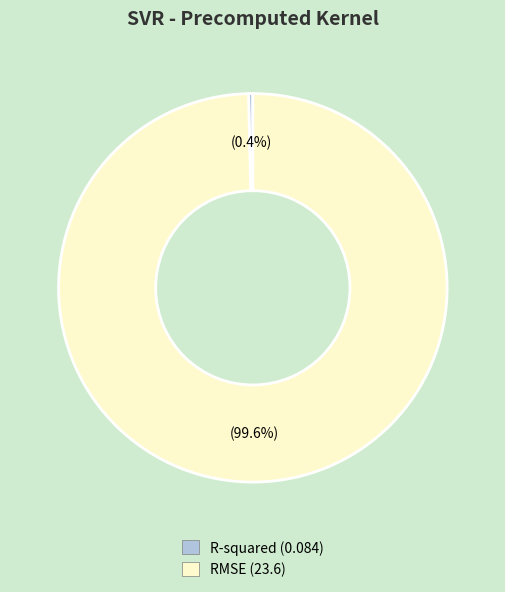

Which has a higher value, R-squared (0.084) or RMSE (23.6)?

RMSE (23.6)